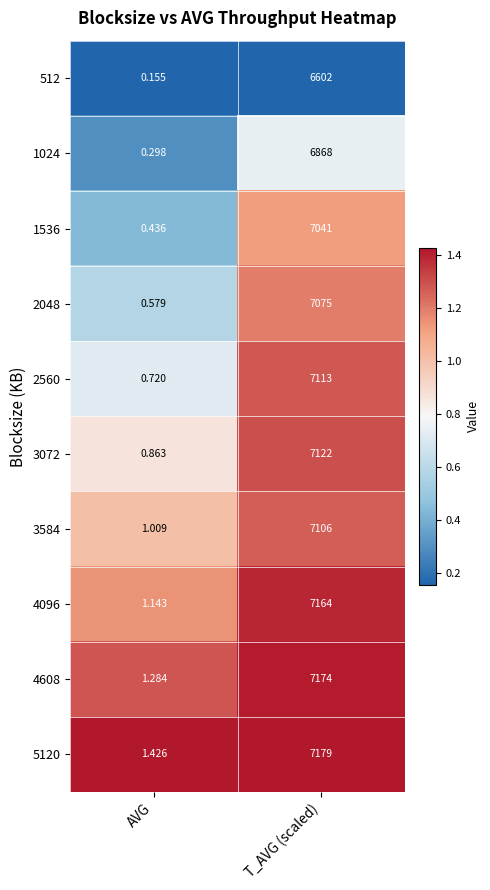

At which category does the chart reach its peak across all series?

T_AVG (scaled)